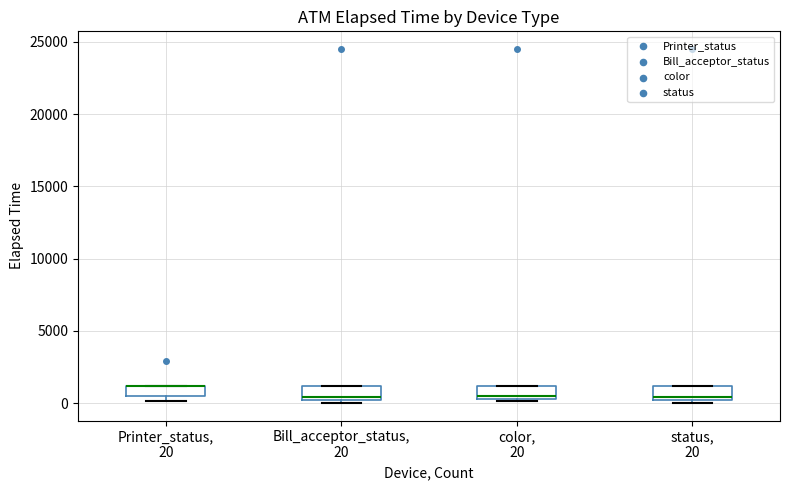

Reading left to right, read every box against the y-axis: the position of its median line, the range the box covers, and the ends of its whiskers. The values are not printed on the chart, so give them approximately, as read against the axis.

Printer_status, 20: median 1000 (drawn on the box's upper edge), box 500 to 1000, whiskers 0 to 1000
Bill_acceptor_status, 20: median 500, box 0 to 1000, whiskers 0 (just below the box's lower edge) to 1000
color, 20: median 500 (just above the box's lower edge), box 500 to 1000, whiskers 0 to 1000
status, 20: median 500, box 0 to 1000, whiskers 0 (just below the box's lower edge) to 1000